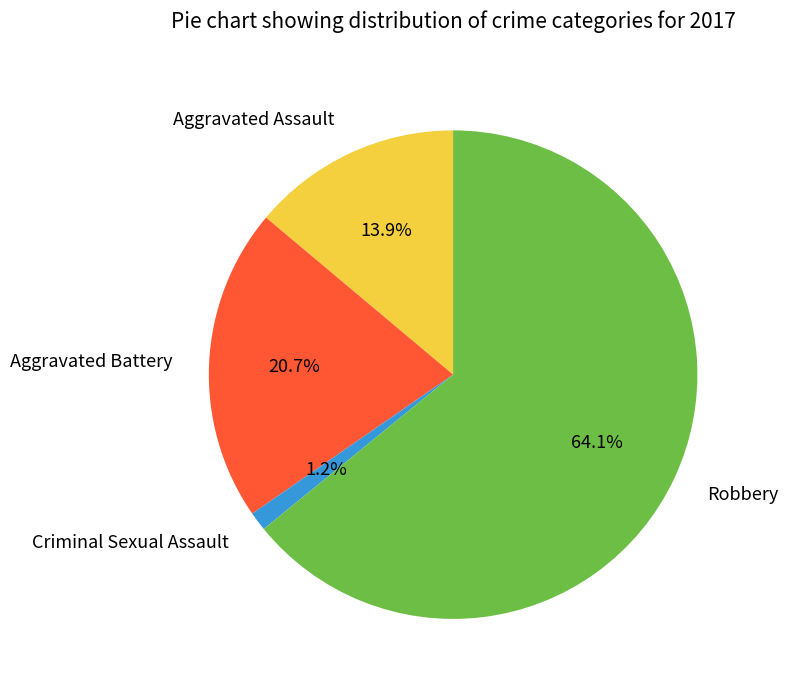

What is the ratio of the value at Aggravated Assault to the value at Aggravated Battery?

0.7